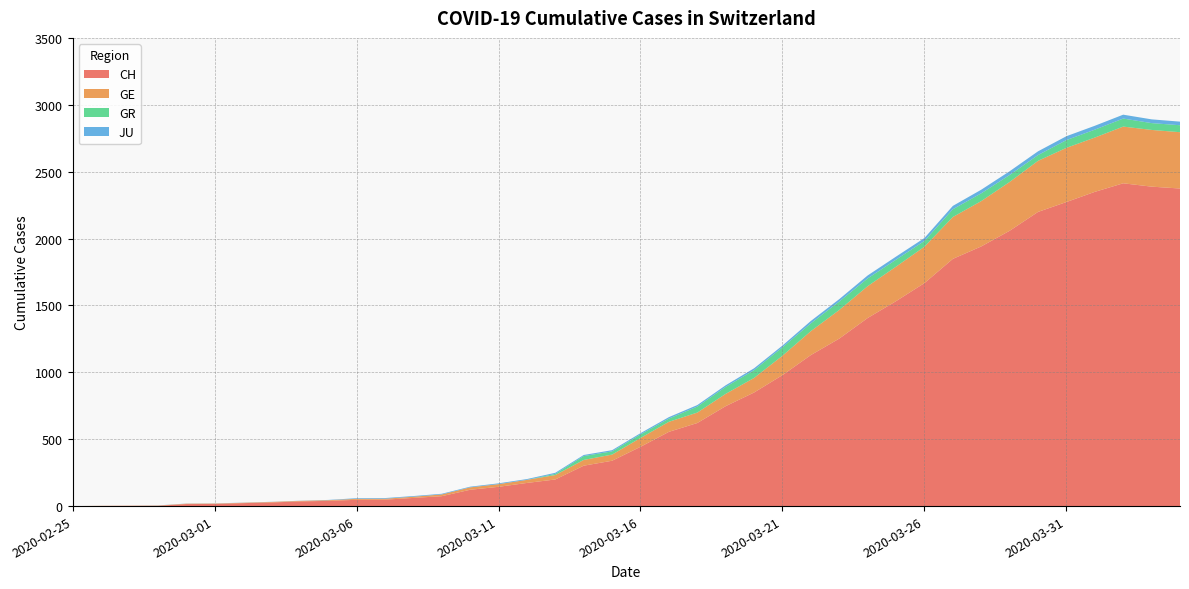

Reading left to right, extract all data points from this chart.

CH: 2020-02-25=0	2020-02-26=1	2020-02-27=2	2020-02-28=2	2020-02-29=15	2020-03-01=16	2020-03-02=22	2020-03-03=27	2020-03-04=35	2020-03-05=39	2020-03-06=47	2020-03-07=48	2020-03-08=61	2020-03-09=74	2020-03-10=122	2020-03-11=144	2020-03-12=173	2020-03-13=199	2020-03-14=302	2020-03-15=339	2020-03-16=443	2020-03-17=555	2020-03-18=621	2020-03-19=747	2020-03-20=849	2020-03-21=979	2020-03-22=1129	2020-03-23=1252	2020-03-24=1406	2020-03-25=1532	2020-03-26=1667	2020-03-27=1848	2020-03-28=1941	2020-03-29=2058	2020-03-30=2199	2020-03-31=2273	2020-04-01=2349	2020-04-02=2413	2020-04-03=2388	2020-04-04=2374
GE: 2020-02-25=0	2020-02-26=1	2020-02-27=1	2020-02-28=2	2020-02-29=3	2020-03-01=3	2020-03-02=3	2020-03-03=4	2020-03-04=4	2020-03-05=5	2020-03-06=7	2020-03-07=7	2020-03-08=9	2020-03-09=13	2020-03-10=18	2020-03-11=20	2020-03-12=23	2020-03-13=33	2020-03-14=43	2020-03-15=46	2020-03-16=66	2020-03-17=75	2020-03-18=78	2020-03-19=92	2020-03-20=109	2020-03-21=145	2020-03-22=179	2020-03-23=214	2020-03-24=238	2020-03-25=258	2020-03-26=272	2020-03-27=313	2020-03-28=339	2020-03-29=365	2020-03-30=382	2020-03-31=405	2020-04-01=406	2020-04-02=424	2020-04-03=424	2020-04-04=421
GR: 2020-02-25=0	2020-02-26=0	2020-02-27=0	2020-02-28=0	2020-02-29=0	2020-03-01=0	2020-03-02=0	2020-03-03=0	2020-03-04=0	2020-03-05=0	2020-03-06=0	2020-03-07=0	2020-03-08=0	2020-03-09=0	2020-03-10=0	2020-03-11=0	2020-03-12=0	2020-03-13=9	2020-03-14=29	2020-03-15=24	2020-03-16=27	2020-03-17=24	2020-03-18=45	2020-03-19=52	2020-03-20=58	2020-03-21=63	2020-03-22=58	2020-03-23=63	2020-03-24=58	2020-03-25=52	2020-03-26=43	2020-03-27=58	2020-03-28=58	2020-03-29=52	2020-03-30=43	2020-03-31=58	2020-04-01=59	2020-04-02=60	2020-04-03=51	2020-04-04=52
JU: 2020-02-25=0	2020-02-26=0	2020-02-27=0	2020-02-28=1	2020-02-29=1	2020-03-01=1	2020-03-02=1	2020-03-03=1	2020-03-04=1	2020-03-05=2	2020-03-06=5	2020-03-07=5	2020-03-08=5	2020-03-09=5	2020-03-10=5	2020-03-11=6	2020-03-12=6	2020-03-13=8	2020-03-14=8	2020-03-15=9	2020-03-16=9	2020-03-17=11	2020-03-18=11	2020-03-19=12	2020-03-20=14	2020-03-21=13	2020-03-22=18	2020-03-23=18	2020-03-24=22	2020-03-25=23	2020-03-26=22	2020-03-27=25	2020-03-28=27	2020-03-29=28	2020-03-30=28	2020-03-31=29	2020-04-01=29	2020-04-02=29	2020-04-03=28	2020-04-04=27